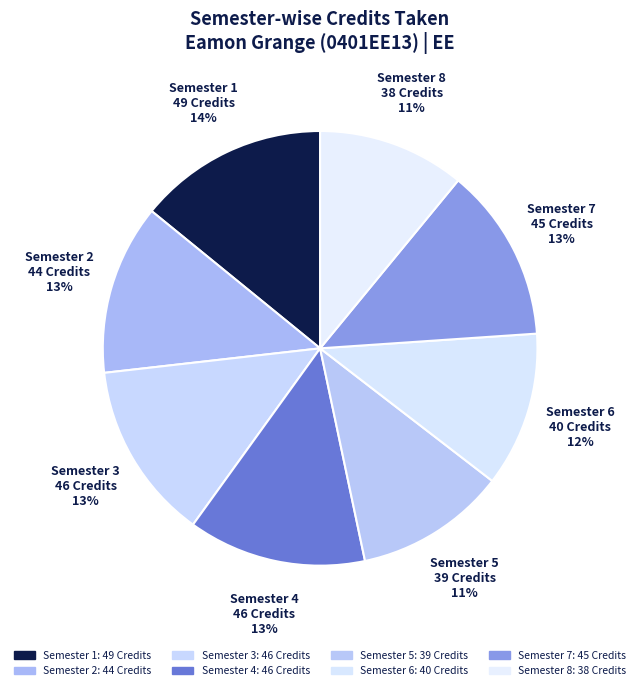

Do Semester 7 and Semester 4 together represent more than half of the pie?

No